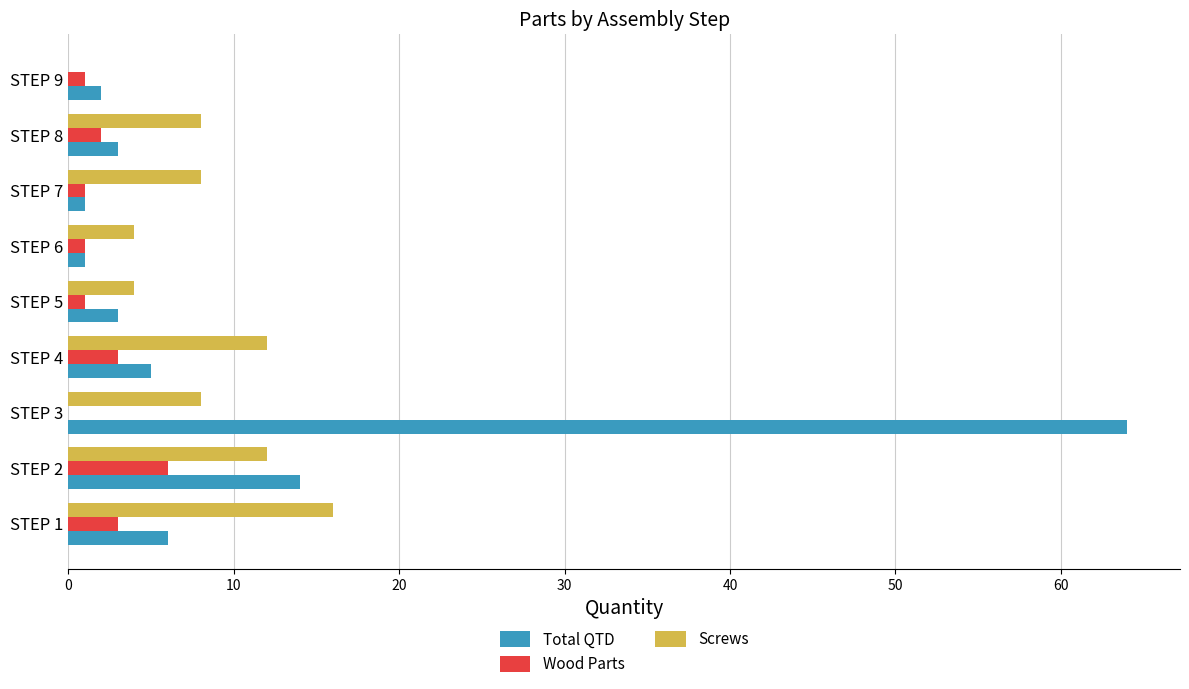

At which label does Total QTD reach its peak?

STEP 3